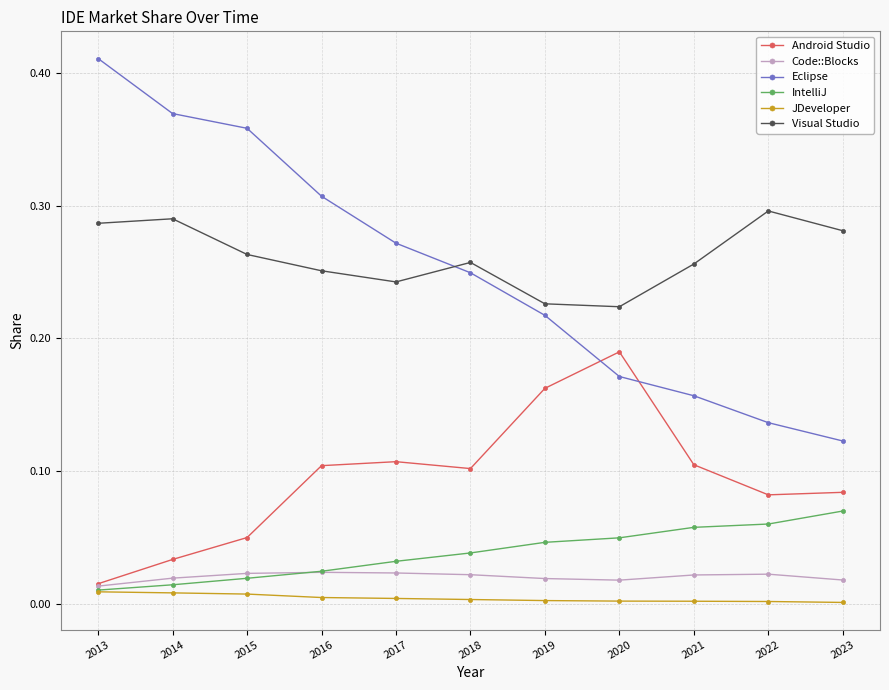

True or false: Visual Studio and IntelliJ intersect in this chart.

False